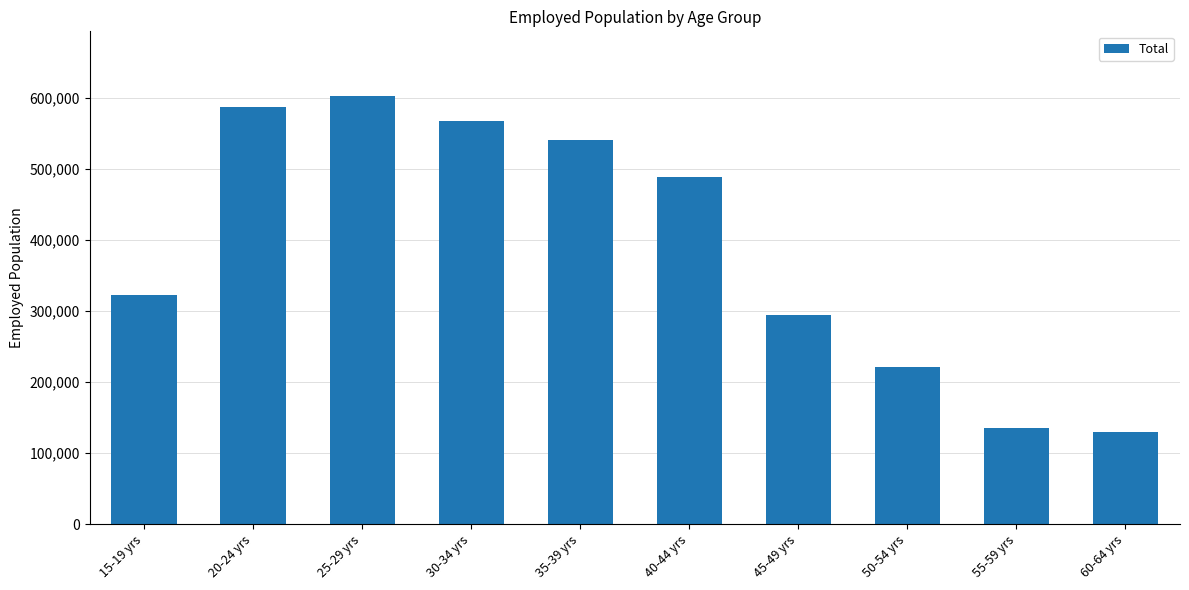

True or false: the data shows 44751.1 at 60-64 yrs.

False